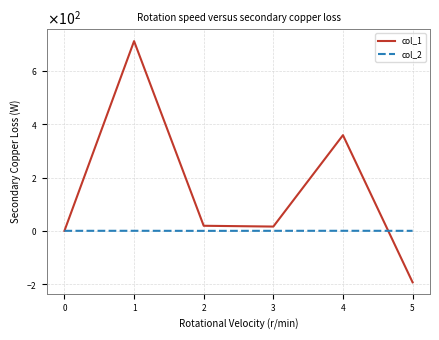

True or false: col_2 has more than 1 points higher than both neighbors.

True